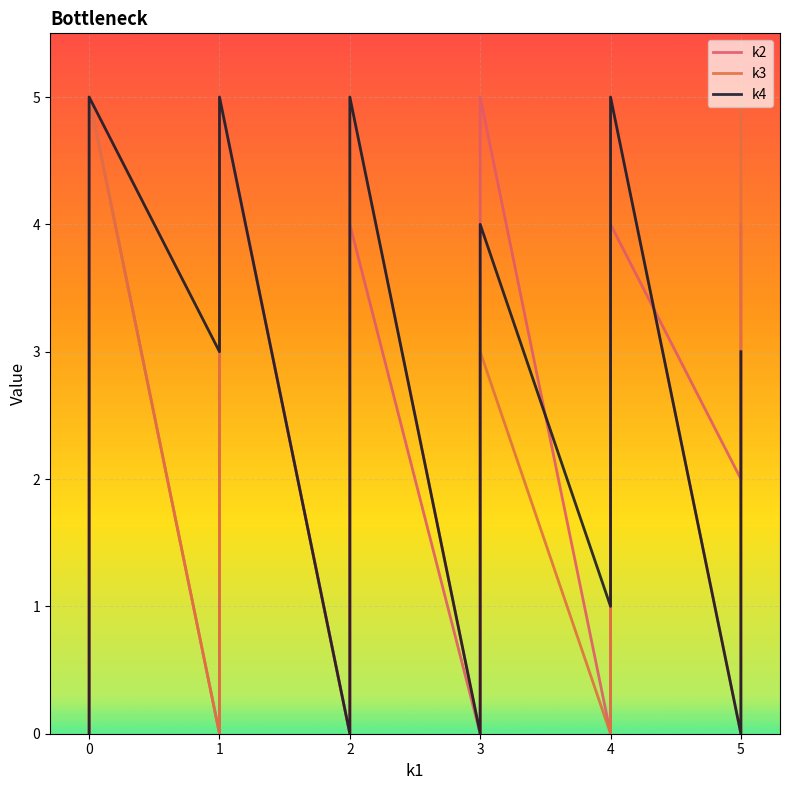

Reading left to right, list all the values displayed in this chart.

k2: 0	0	0	0	0	0	4	5	0	0	1	2	5	0	1	2	2	3	3	4	0	0	1	1	2	2	5	0	0	1	2	3	3	4	4	2	3	3	3	4
k3: 0	1	1	3	4	4	5	5	0	2	5	5	5	0	2	3	3	4	5	5	0	1	1	2	2	3	3	0	0	0	0	0	4	5	5	0	0	1	5	5
k4: 0	0	0	0	1	1	5	5	3	3	3	4	5	0	0	0	3	4	4	5	0	0	3	3	3	4	4	1	1	1	2	2	3	4	5	0	0	1	1	3